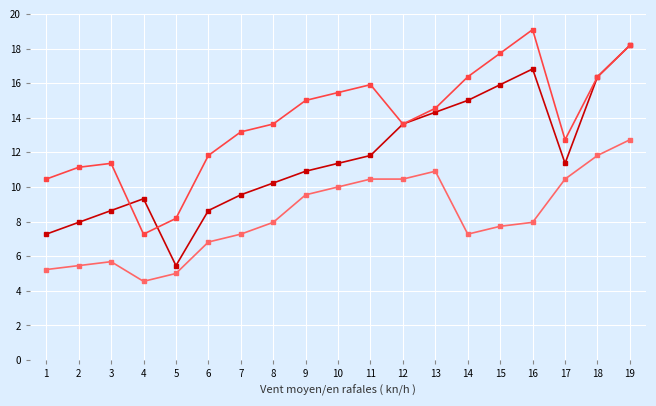

What is the total value across all series at 17?

34.5